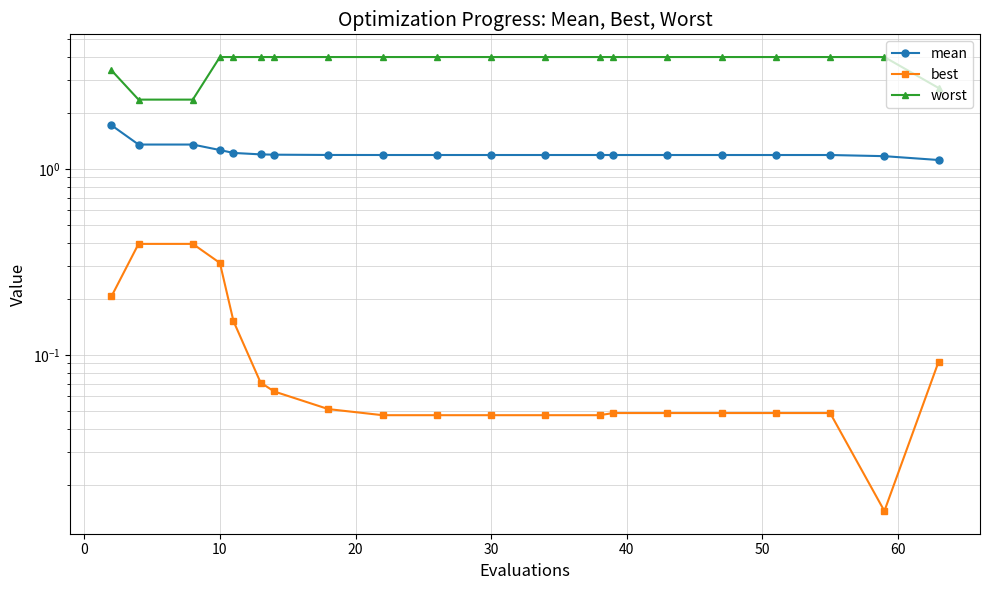

What is the difference between the maximum and second lowest values in the worst series?

1.6